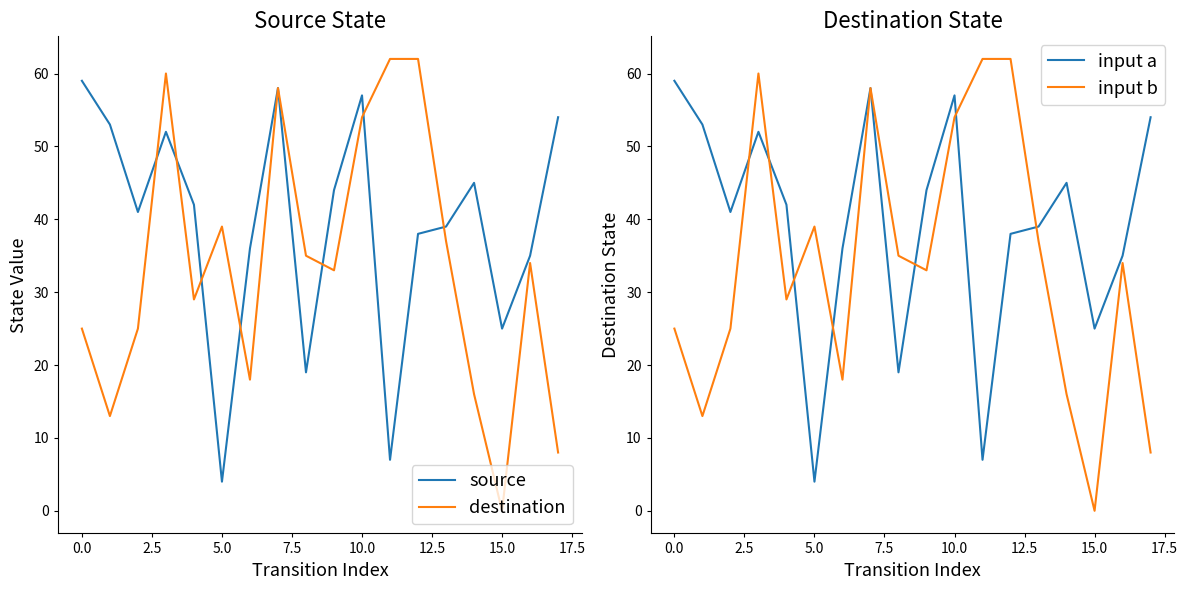

Is it true that input a equals 59 at 0.0?

True